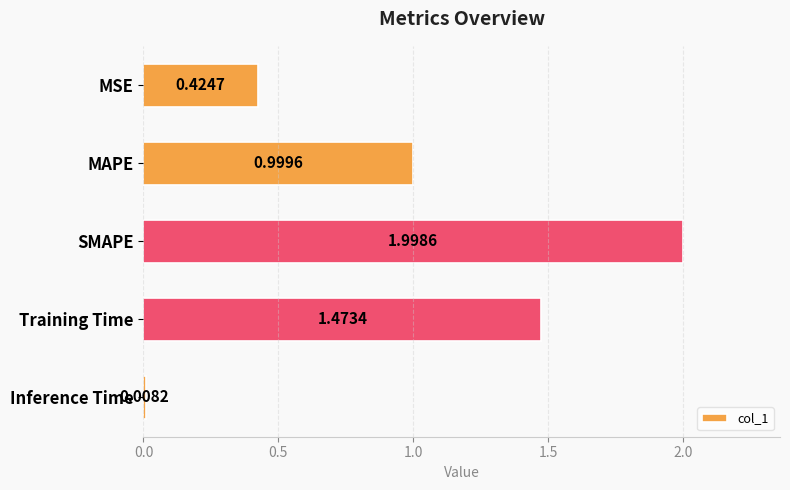

Rank the categories by value from highest to lowest.

SMAPE, Training Time, MAPE, MSE, Inference Time